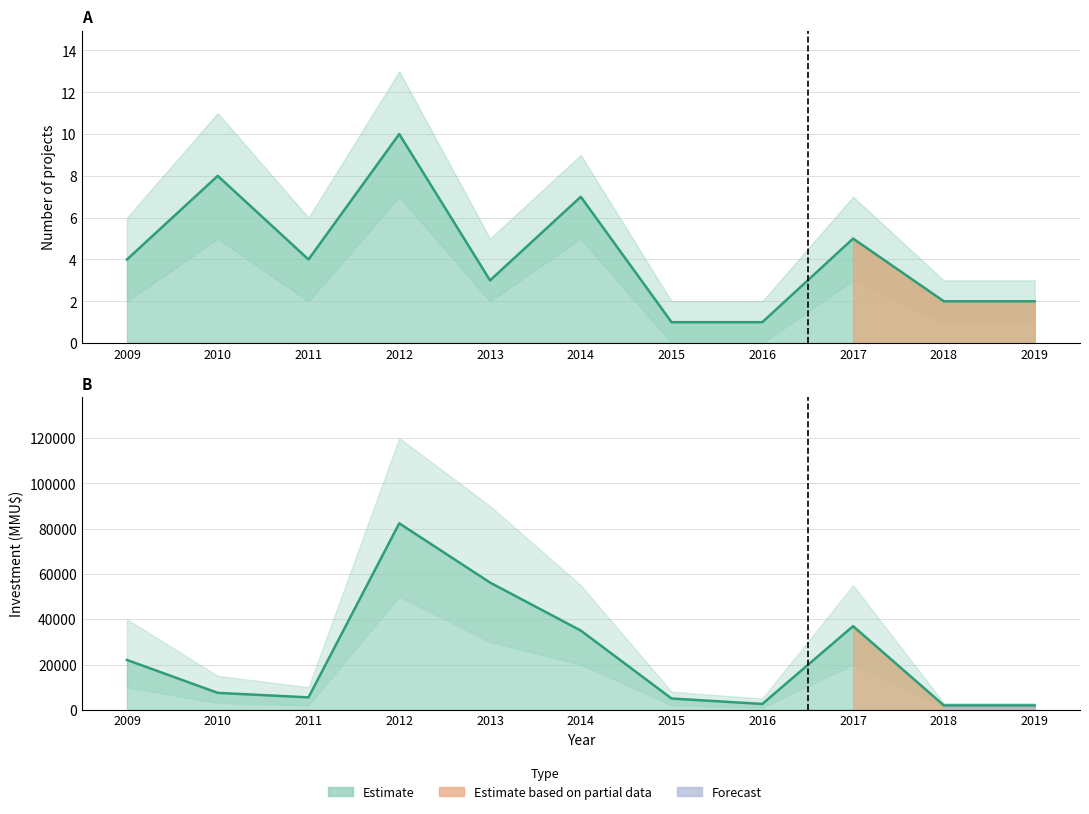

At how many categories does at least one series exceed 57090?

1